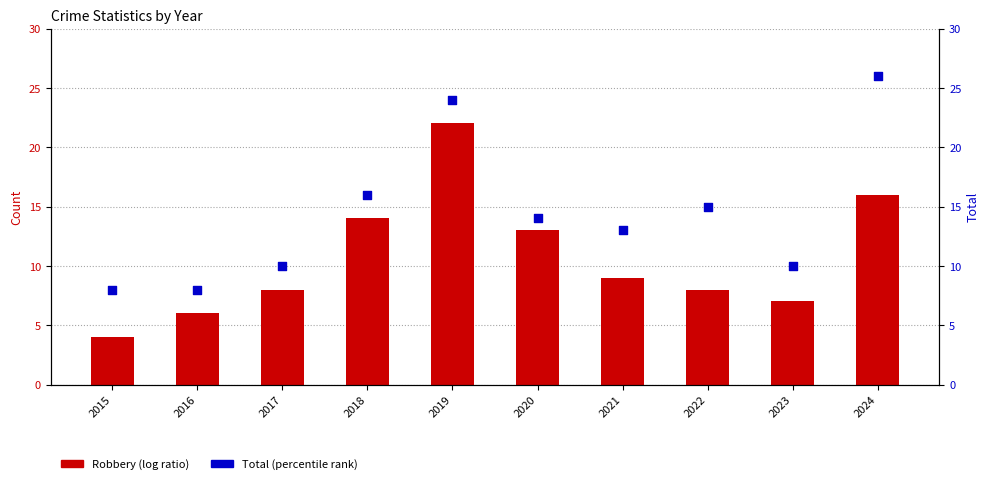

Which series contains the highest Y value?

Total (percentile rank)